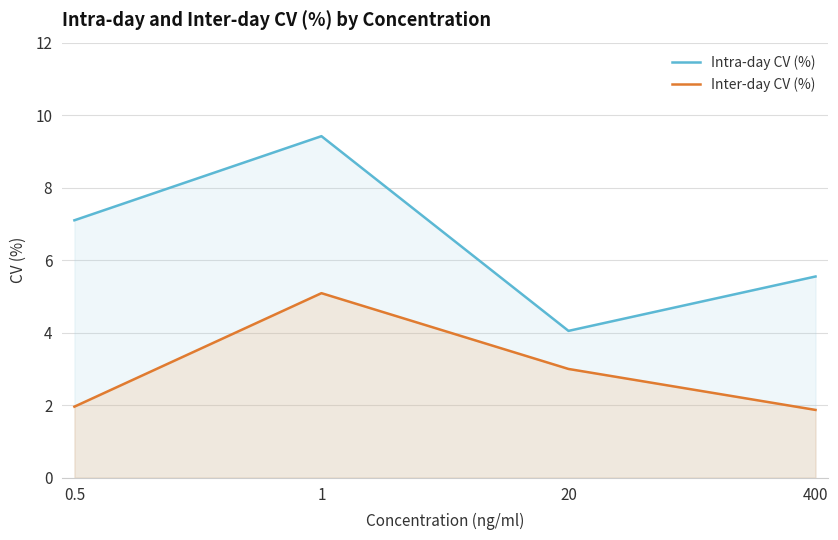

What is the value of the Inter-day CV (%) point at the 1st from the left?

2.0